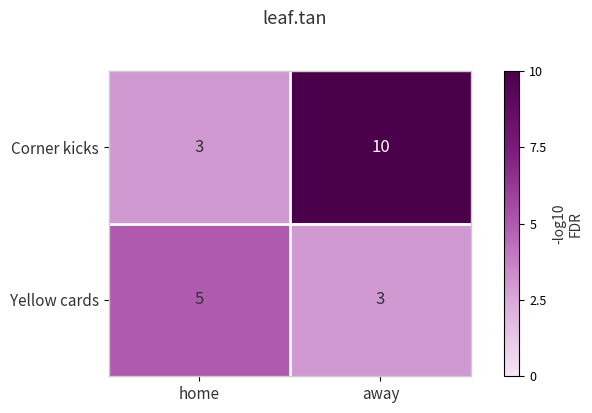

What is the approximate value of Corner kicks at away?

10